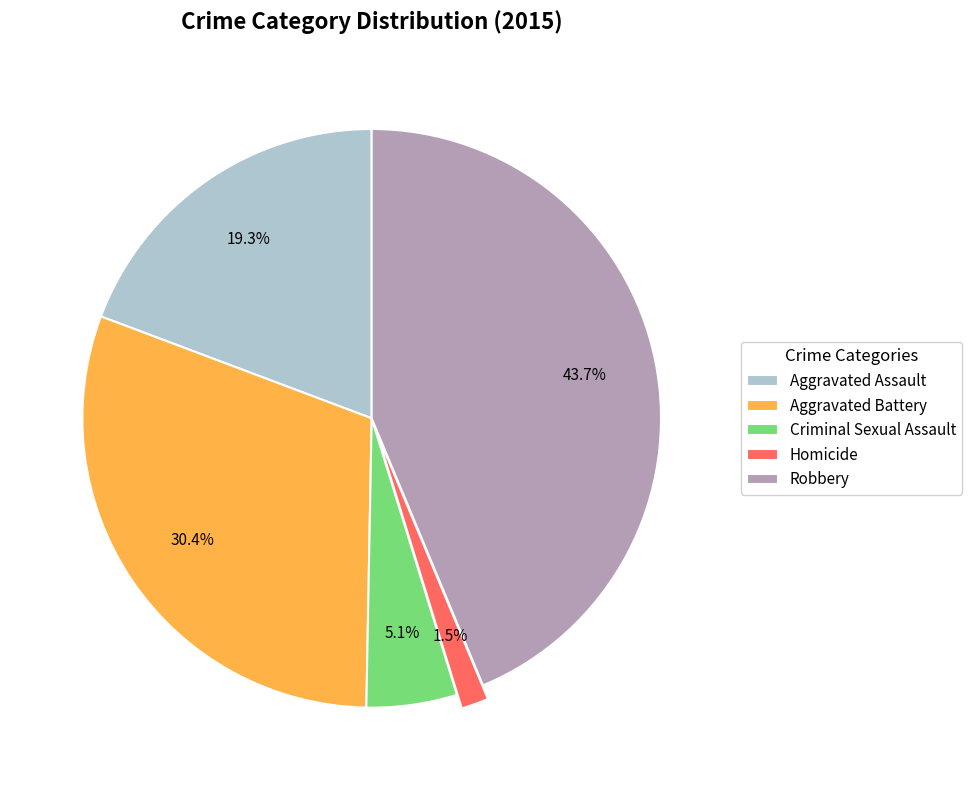

What is the ratio of the value at Aggravated Assault to the value at Robbery?

0.4